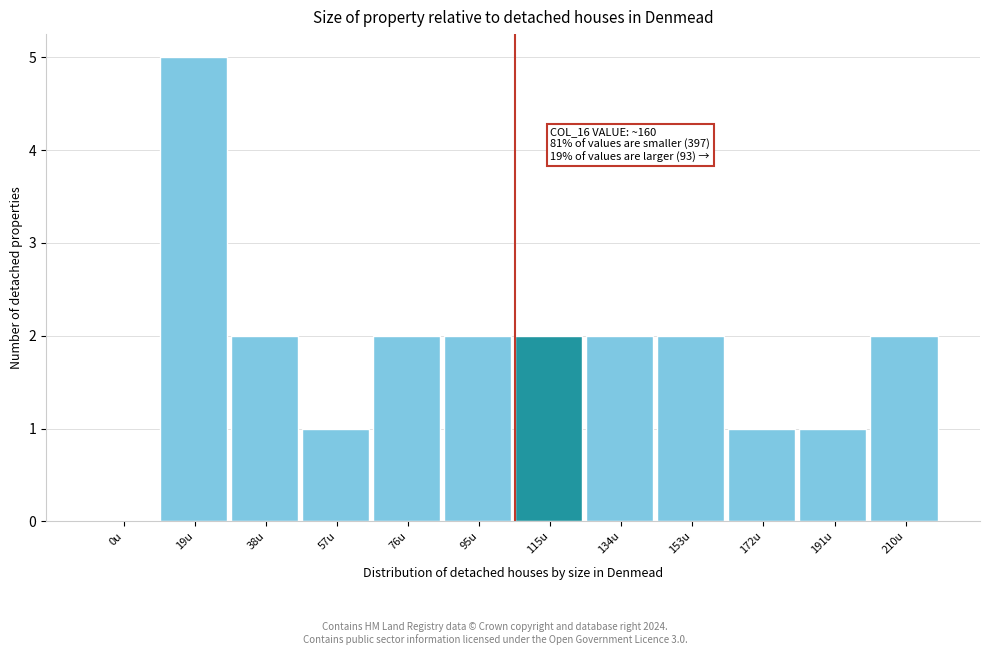

Reading right to left, extract all data points from this chart.

210u=2	191u=1	172u=1	153u=2	134u=2	115u=2	95u=2	76u=2	57u=1	38u=2	19u=5	0u=0